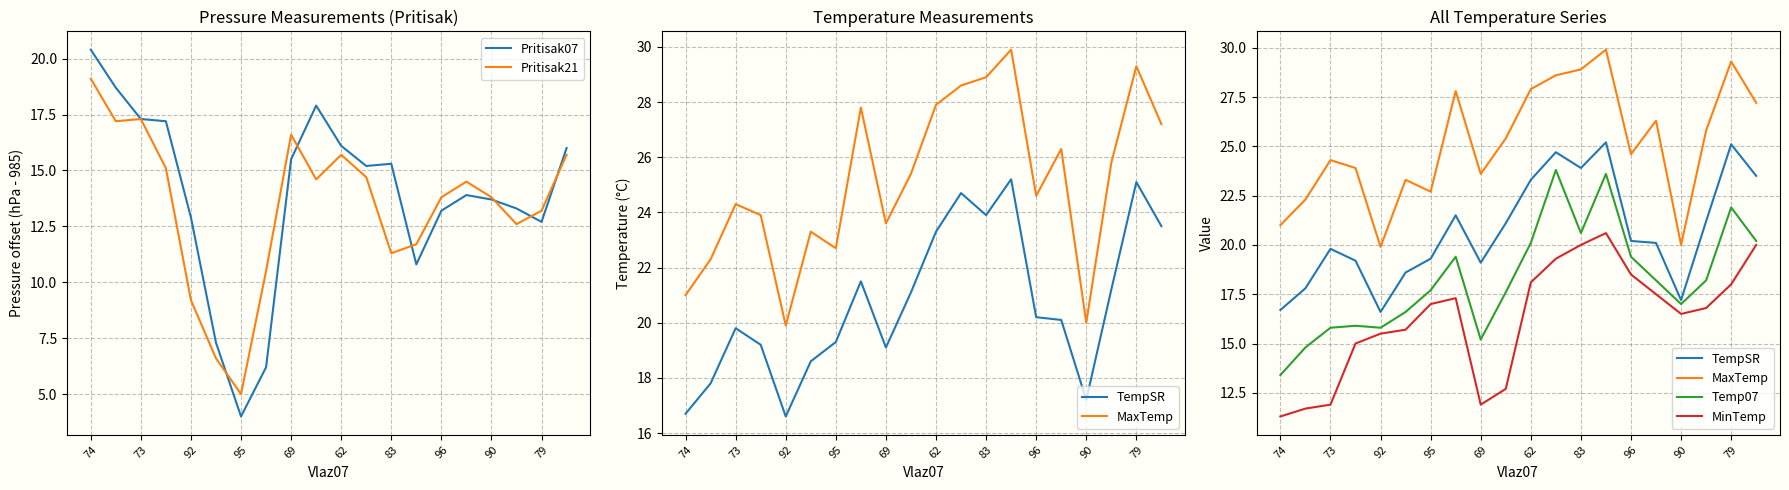

What is the value of the Pritisak21 point at the 12th from the left?

14.7